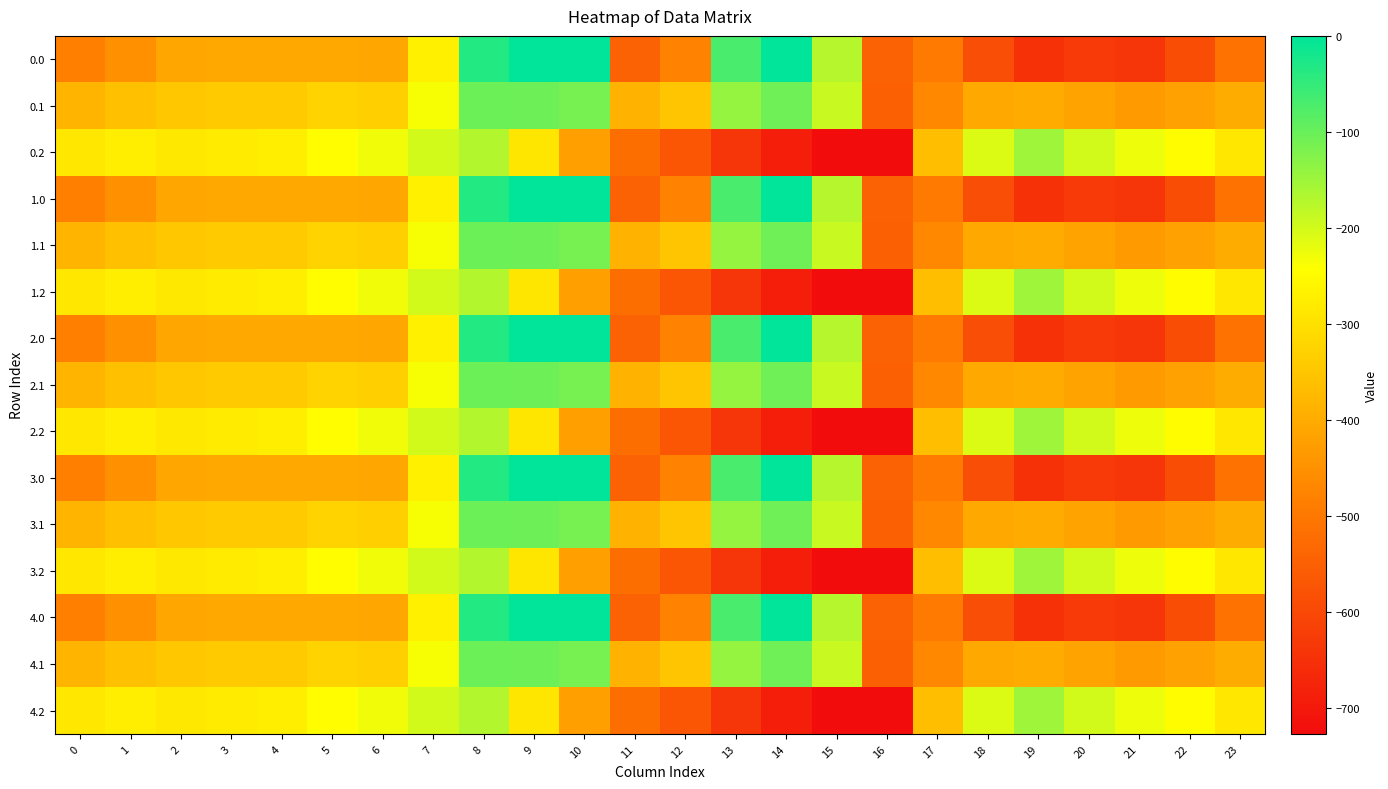

Reading left to right, list all the values displayed in this chart.

0.0: 0=-482.0	1=-449.5	2=-410.3	3=-404.4	4=-404.9	5=-403.8	6=-408.0	7=-270.7	8=-35.0	9=0.0	10=0.0	11=-544.3	12=-477.2	13=-70.2	14=-0.3	15=-172.8	16=-545.4	17=-494.8	18=-586.7	19=-649.2	20=-629.9	21=-638.4	22=-592.3	23=-511.3
0.1: 0=-384.6	1=-361.1	2=-347.9	3=-342.7	4=-339.6	5=-325.7	6=-332.2	7=-234.9	8=-102.3	9=-104.8	10=-114.0	11=-384.7	12=-350.8	13=-141.2	14=-105.5	15=-190.4	16=-547.3	17=-466.6	18=-405.4	19=-400.2	20=-414.5	21=-432.4	22=-419.9	23=-399.4
0.2: 0=-287.1	1=-272.7	2=-285.5	3=-281.0	4=-274.4	5=-245.0	6=-228.8	7=-199.0	8=-169.5	9=-288.5	10=-423.5	11=-520.6	12=-571.2	13=-640.4	14=-687.4	15=-725.8	16=-726.6	17=-362.4	18=-210.0	19=-151.0	20=-199.2	21=-226.4	22=-247.4	23=-287.5
1.0: 0=-482.0	1=-449.5	2=-410.3	3=-404.4	4=-404.9	5=-403.8	6=-408.0	7=-270.7	8=-35.0	9=0.0	10=0.0	11=-544.3	12=-477.2	13=-70.2	14=-0.3	15=-172.8	16=-545.4	17=-494.8	18=-586.7	19=-649.2	20=-629.9	21=-638.4	22=-592.3	23=-511.3
1.1: 0=-384.6	1=-361.1	2=-347.9	3=-342.7	4=-339.6	5=-325.7	6=-332.2	7=-234.9	8=-102.3	9=-104.8	10=-114.0	11=-384.7	12=-350.8	13=-141.2	14=-105.5	15=-190.4	16=-547.3	17=-466.6	18=-405.4	19=-400.2	20=-414.5	21=-432.4	22=-419.9	23=-399.4
1.2: 0=-287.1	1=-272.7	2=-285.5	3=-281.0	4=-274.4	5=-245.0	6=-228.8	7=-199.0	8=-169.5	9=-288.5	10=-423.5	11=-520.6	12=-571.2	13=-640.4	14=-687.4	15=-725.8	16=-726.6	17=-362.4	18=-210.0	19=-151.0	20=-199.2	21=-226.4	22=-247.4	23=-287.5
2.0: 0=-482.0	1=-449.5	2=-410.3	3=-404.4	4=-404.9	5=-403.8	6=-408.0	7=-270.7	8=-35.0	9=0.0	10=0.0	11=-544.3	12=-477.2	13=-70.2	14=-0.3	15=-172.8	16=-545.4	17=-494.8	18=-586.7	19=-649.2	20=-629.9	21=-638.4	22=-592.3	23=-511.3
2.1: 0=-384.6	1=-361.1	2=-347.9	3=-342.7	4=-339.6	5=-325.7	6=-332.2	7=-234.9	8=-102.3	9=-104.8	10=-114.0	11=-384.7	12=-350.8	13=-141.2	14=-105.5	15=-190.4	16=-547.3	17=-466.6	18=-405.4	19=-400.2	20=-414.5	21=-432.4	22=-419.9	23=-399.4
2.2: 0=-287.1	1=-272.7	2=-285.5	3=-281.0	4=-274.4	5=-245.0	6=-228.8	7=-199.0	8=-169.5	9=-288.5	10=-423.5	11=-520.6	12=-571.2	13=-640.4	14=-687.4	15=-725.8	16=-726.6	17=-362.4	18=-210.0	19=-151.0	20=-199.2	21=-226.4	22=-247.4	23=-287.5
3.0: 0=-482.0	1=-449.5	2=-410.3	3=-404.4	4=-404.9	5=-403.8	6=-408.0	7=-270.7	8=-35.0	9=0.0	10=0.0	11=-544.3	12=-477.2	13=-70.2	14=-0.3	15=-172.8	16=-545.4	17=-494.8	18=-586.7	19=-649.2	20=-629.9	21=-638.4	22=-592.3	23=-511.3
3.1: 0=-384.6	1=-361.1	2=-347.9	3=-342.7	4=-339.6	5=-325.7	6=-332.2	7=-234.9	8=-102.3	9=-104.8	10=-114.0	11=-384.7	12=-350.8	13=-141.2	14=-105.5	15=-190.4	16=-547.3	17=-466.6	18=-405.4	19=-400.2	20=-414.5	21=-432.4	22=-419.9	23=-399.4
3.2: 0=-287.1	1=-272.7	2=-285.5	3=-281.0	4=-274.4	5=-245.0	6=-228.8	7=-199.0	8=-169.5	9=-288.5	10=-423.5	11=-520.6	12=-571.2	13=-640.4	14=-687.4	15=-725.8	16=-726.6	17=-362.4	18=-210.0	19=-151.0	20=-199.2	21=-226.4	22=-247.4	23=-287.5
4.0: 0=-482.0	1=-449.5	2=-410.3	3=-404.4	4=-404.9	5=-403.8	6=-408.0	7=-270.7	8=-35.0	9=0.0	10=0.0	11=-544.3	12=-477.2	13=-70.2	14=-0.3	15=-172.8	16=-545.4	17=-494.8	18=-586.7	19=-649.2	20=-629.9	21=-638.4	22=-592.3	23=-511.3
4.1: 0=-384.6	1=-361.1	2=-347.9	3=-342.7	4=-339.6	5=-325.7	6=-332.2	7=-234.9	8=-102.3	9=-104.8	10=-114.0	11=-384.7	12=-350.8	13=-141.2	14=-105.5	15=-190.4	16=-547.3	17=-466.6	18=-405.4	19=-400.2	20=-414.5	21=-432.4	22=-419.9	23=-399.4
4.2: 0=-287.1	1=-272.7	2=-285.5	3=-281.0	4=-274.4	5=-245.0	6=-228.8	7=-199.0	8=-169.5	9=-288.5	10=-423.5	11=-520.6	12=-571.2	13=-640.4	14=-687.4	15=-725.8	16=-726.6	17=-362.4	18=-210.0	19=-151.0	20=-199.2	21=-226.4	22=-247.4	23=-287.5